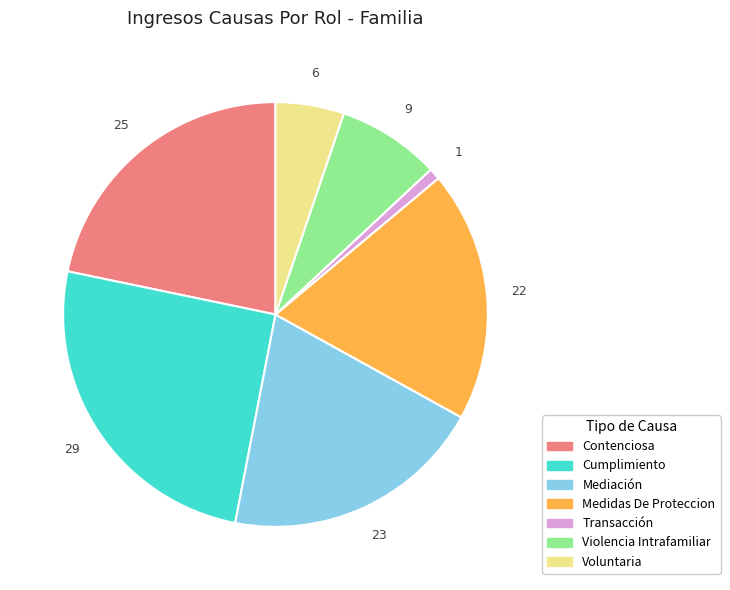

Is there a majority slice in this chart?

No